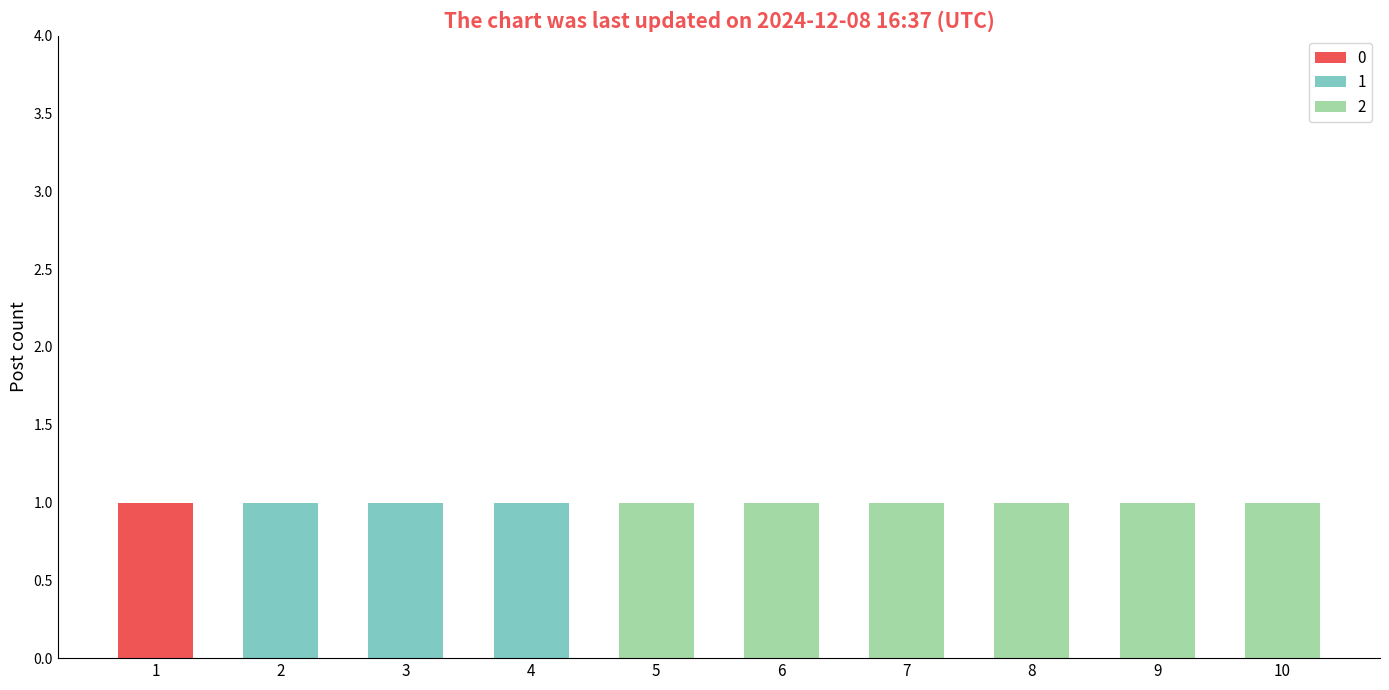

Reading left to right, what are the values for 0?

1=1	2=0	3=0	4=0	5=0	6=0	7=0	8=0	9=0	10=0